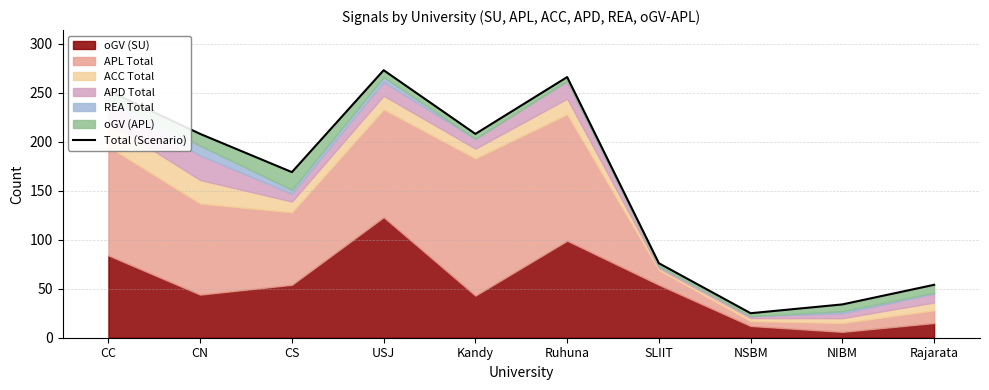

Reading right to left, transcribe all the data shown in this chart.

Rajarata=54	NIBM=34	NSBM=25	SLIIT=76	Ruhuna=266	Kandy=208	USJ=273	CS=169	CN=208	CC=252